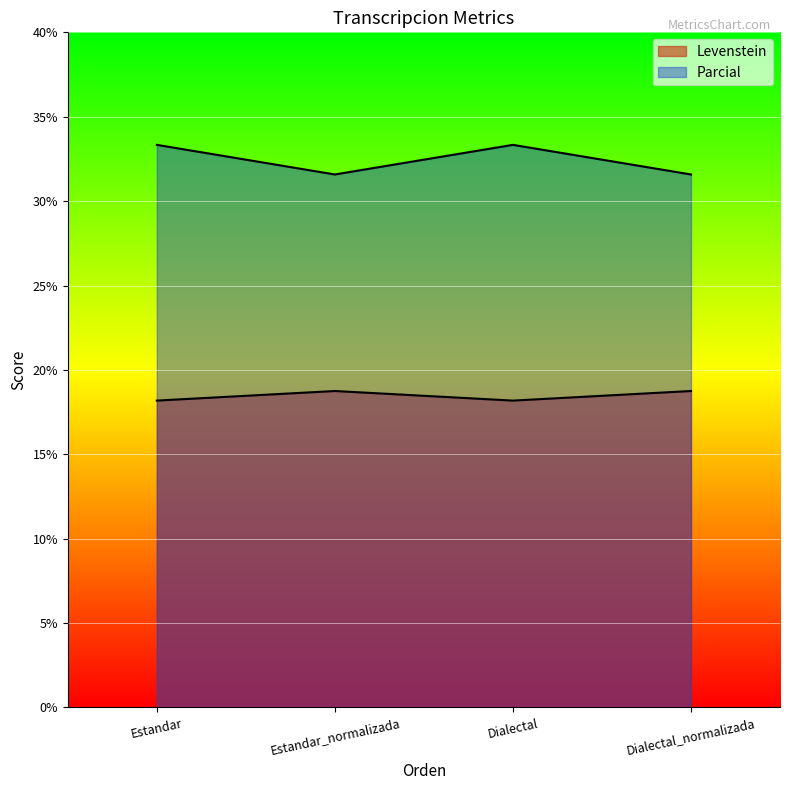

Rank the series by their maximum value, from lowest to highest.

Levenstein, Parcial